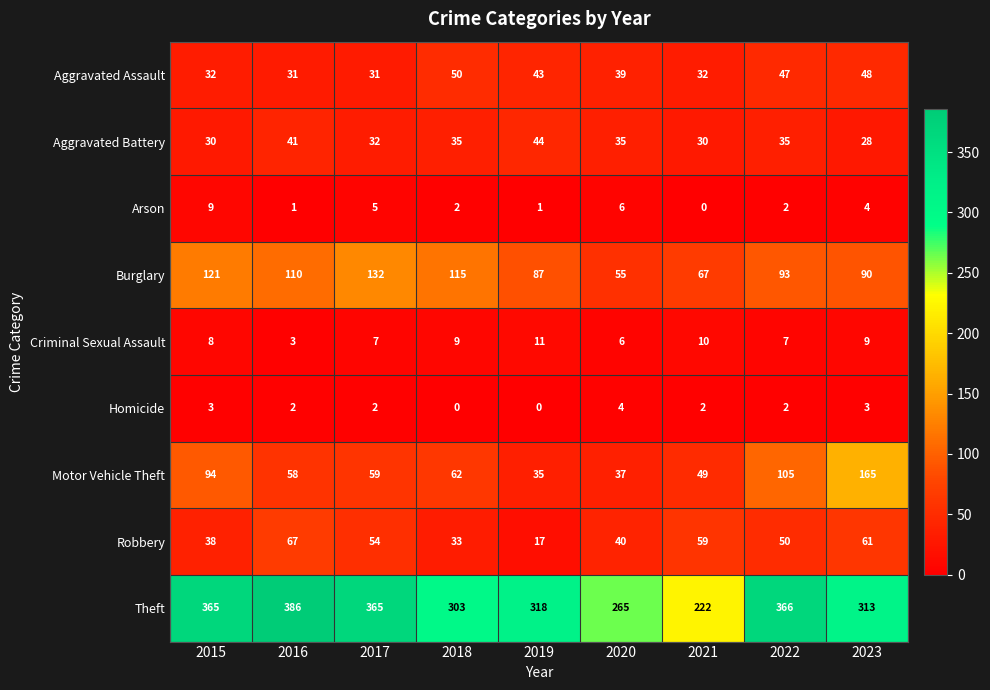

Is it true that Theft equals 303 at 2018?

True